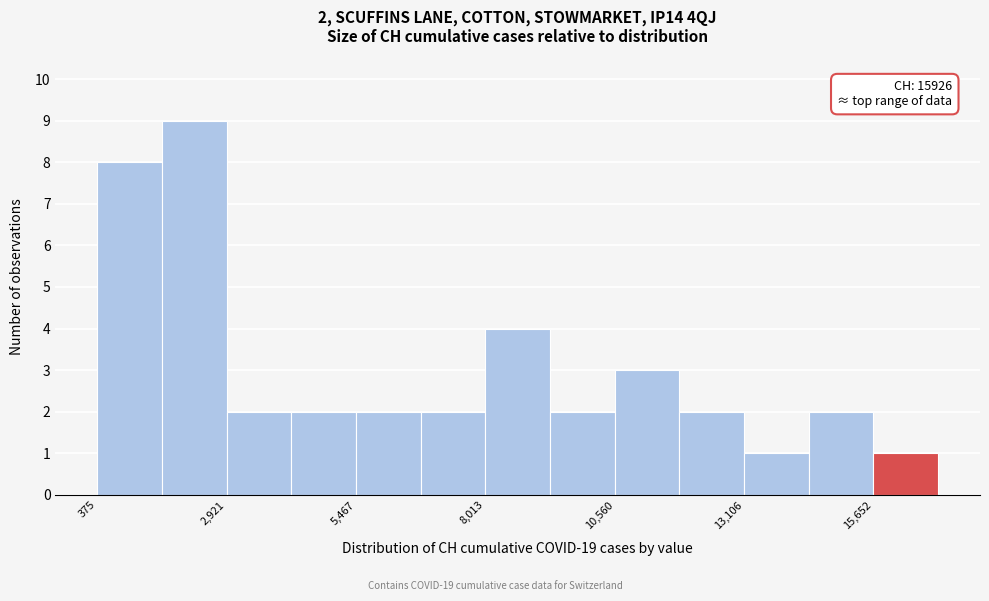

Around what value on the x-axis is the tallest bar? Give the approximate position of its centre, as read against the axis.

2500